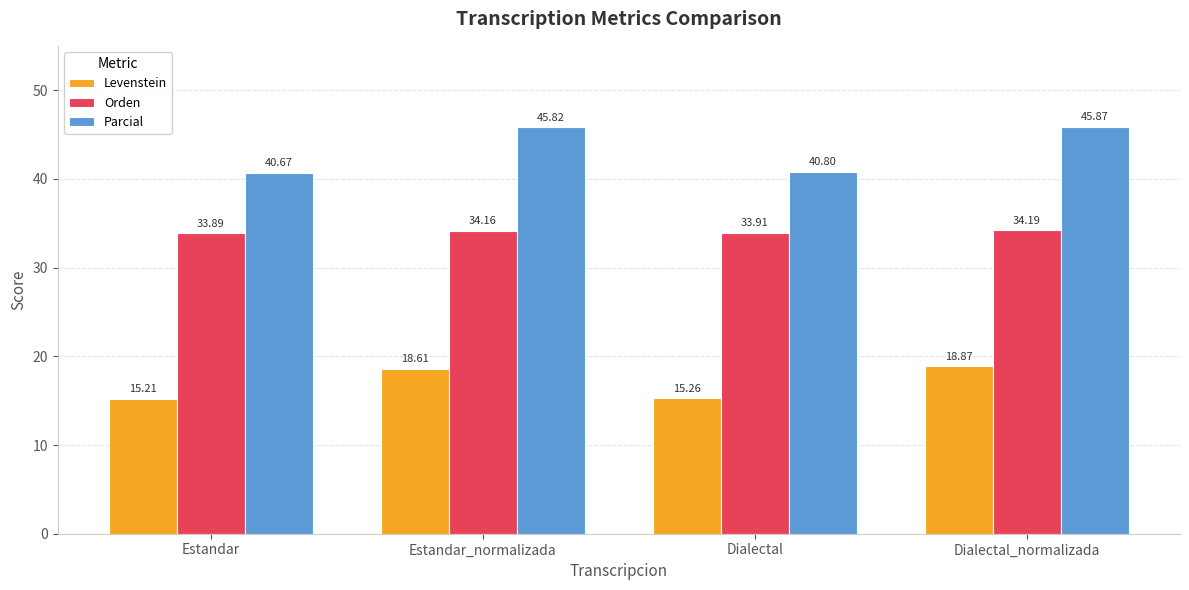

Rank the categories by Orden value from lowest to highest.

Estandar, Dialectal, Estandar_normalizada, Dialectal_normalizada